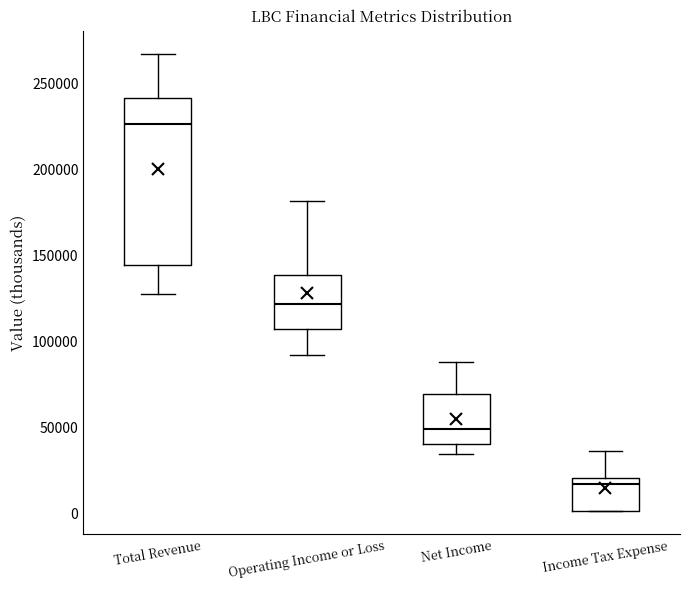

Where is the upper edge of the box for Net Income on the y-axis? The values are not printed on the chart, so give them approximately, as read against the axis.

70000